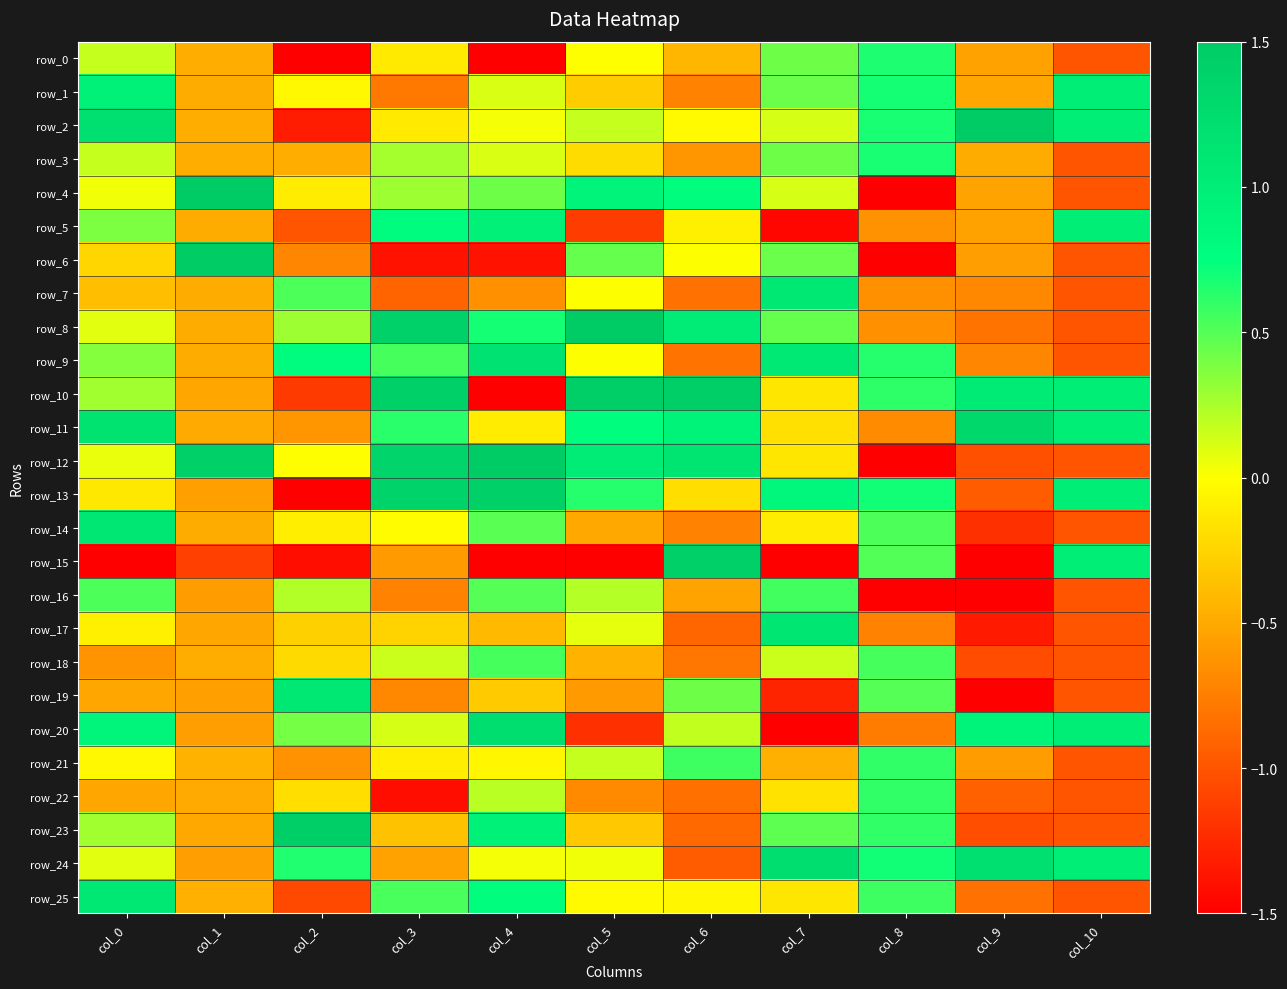

What is the lowest value of the row_9 series?

-1.0